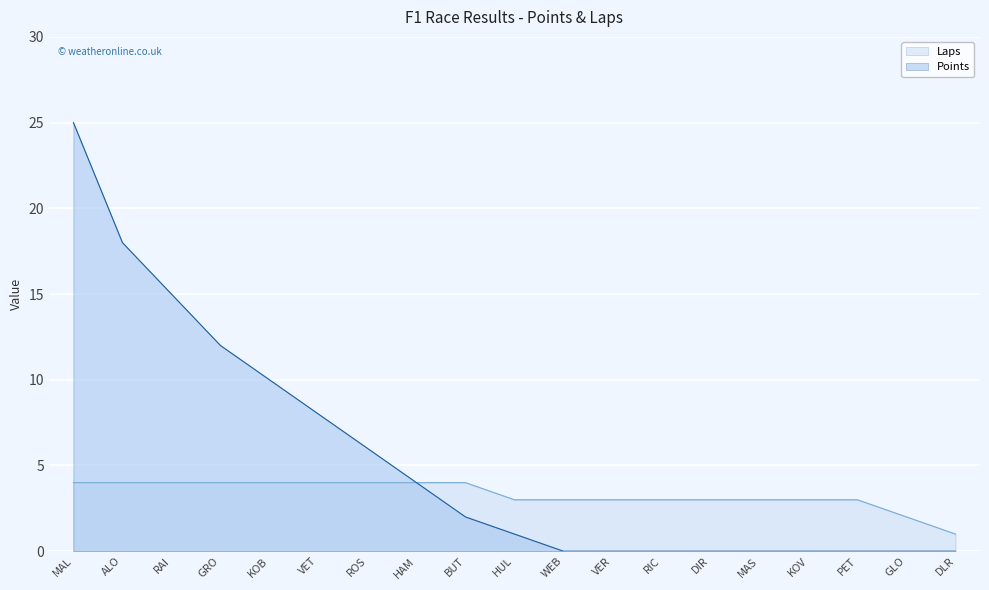

Rank the series by their average value, from highest to lowest.

Points, Laps